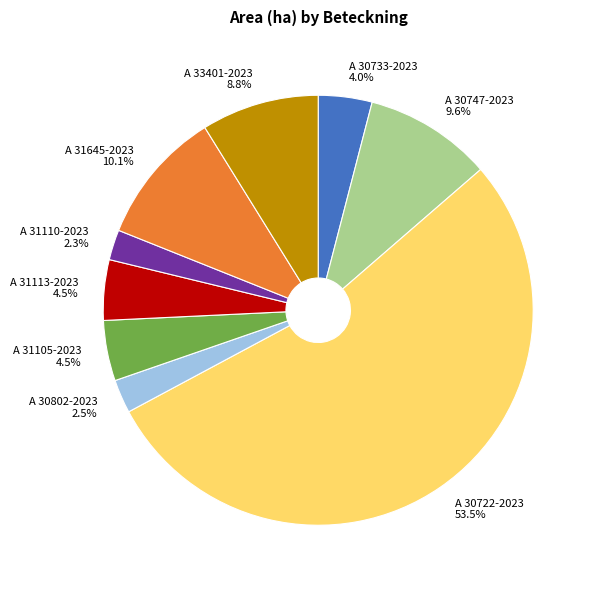

What is the ratio of the value at A 30733-2023 to the value at A 30747-2023?

0.4